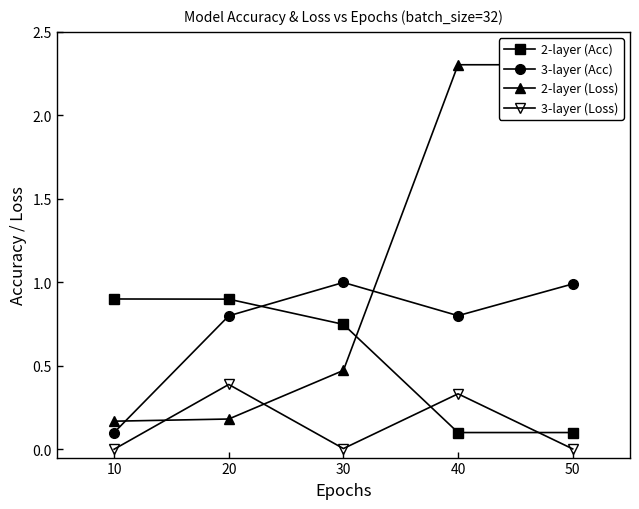

At how many categories does at least one series exceed 0?

5